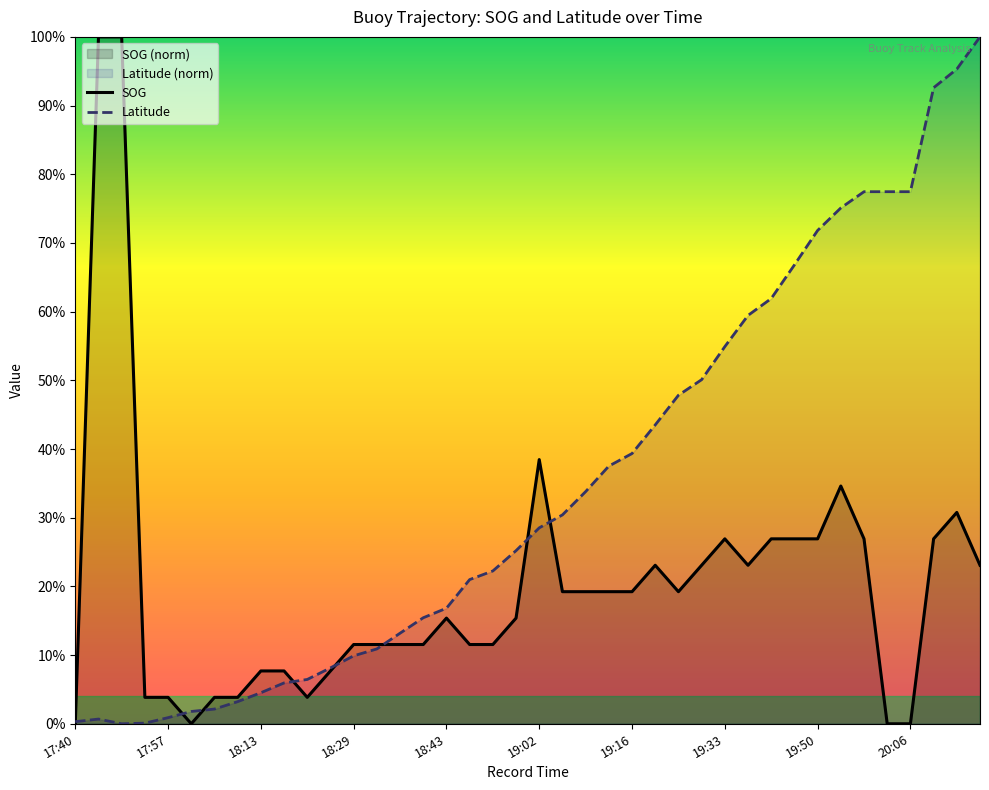

How many distinct data groups are displayed?

2